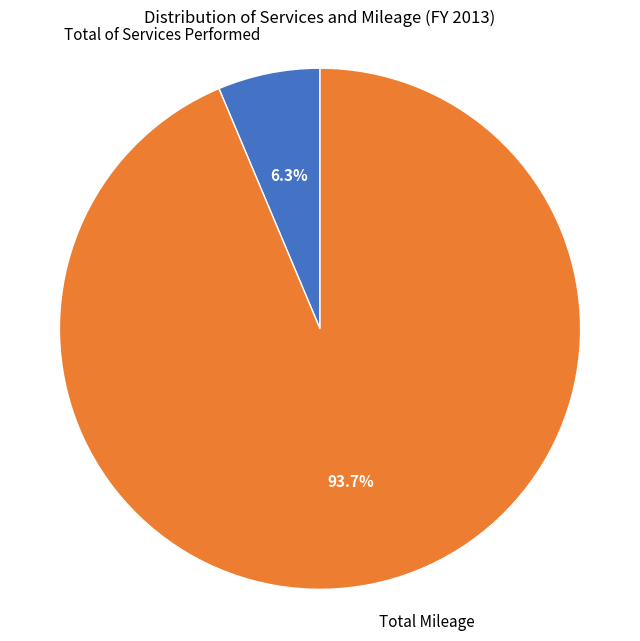

To the nearest percent, what is the average slice percentage?

50%